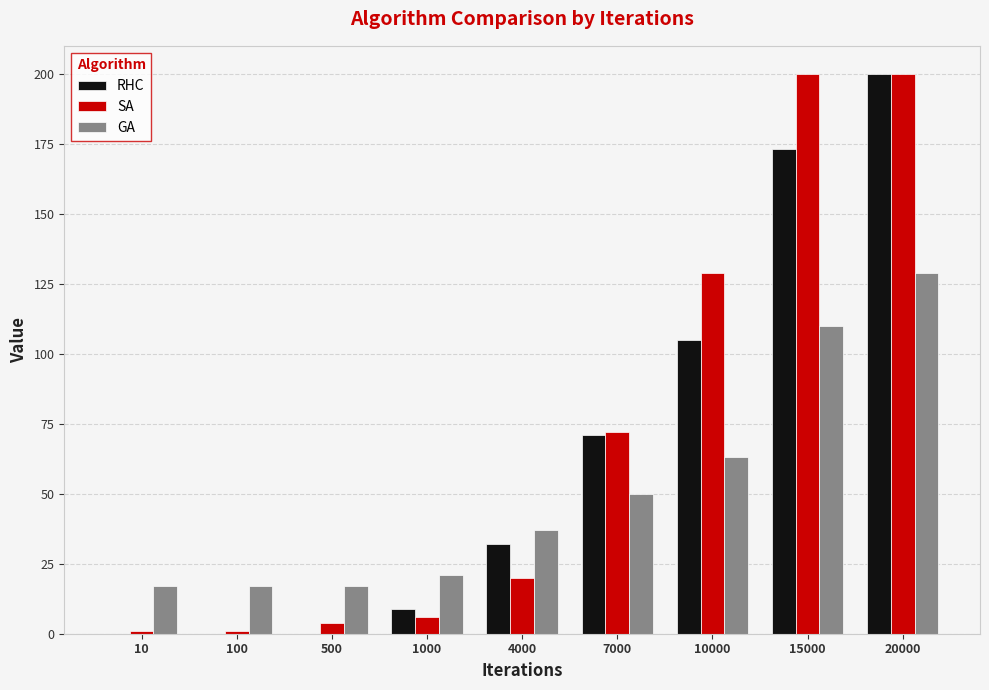

Reading left to right, transcribe all the data shown in this chart.

RHC: 10=0	100=0	500=0	1000=9	4000=32	7000=71	10000=105	15000=173	20000=200
SA: 10=1	100=1	500=4	1000=6	4000=20	7000=72	10000=129	15000=200	20000=200
GA: 10=17	100=17	500=17	1000=21	4000=37	7000=50	10000=63	15000=110	20000=129